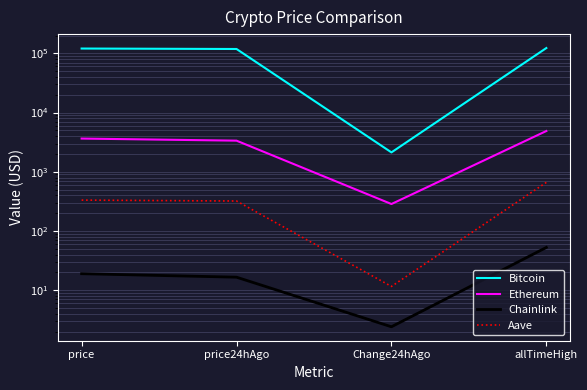

How many lines are shown in the chart?

4